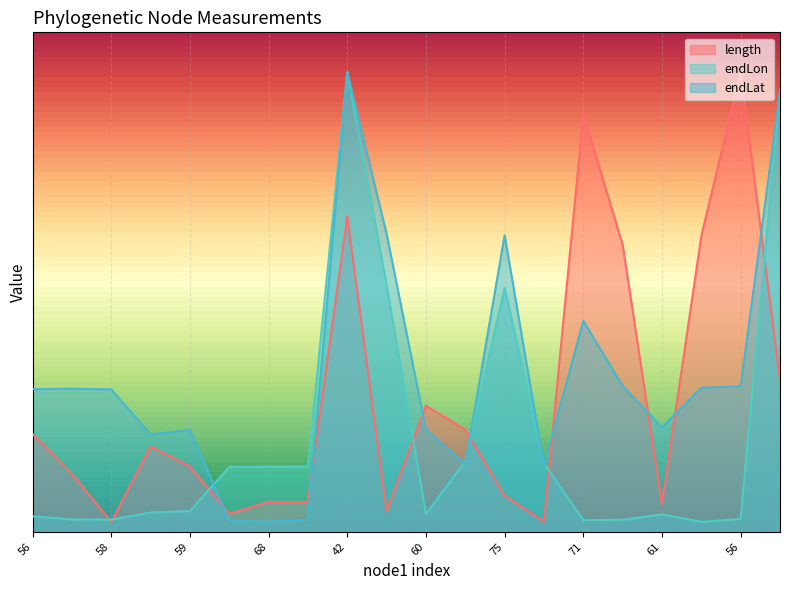

What is the sum of the endLat values at 65 and 68?

7.6